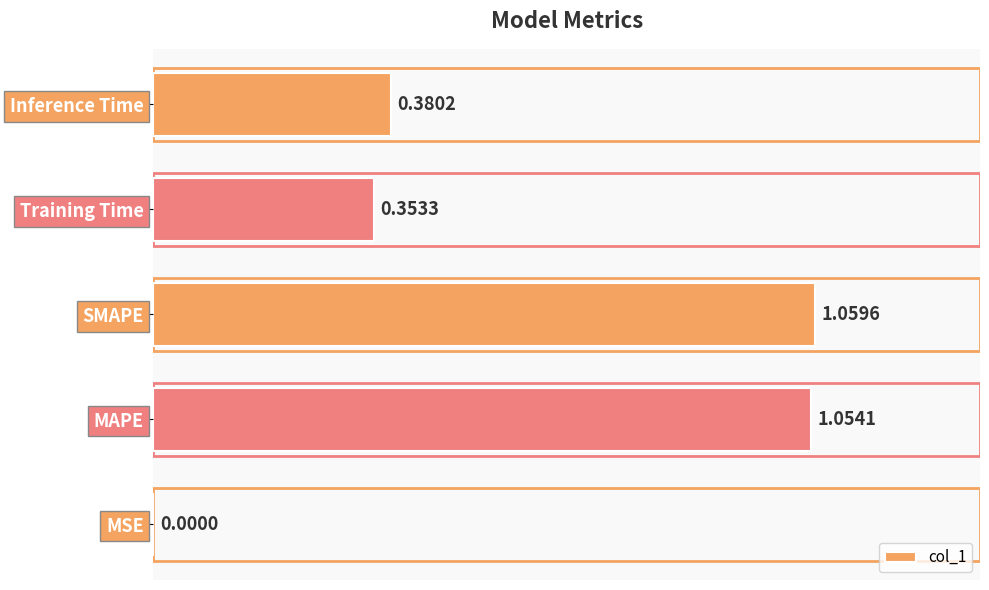

At which label is the value closest to 0?

MSE